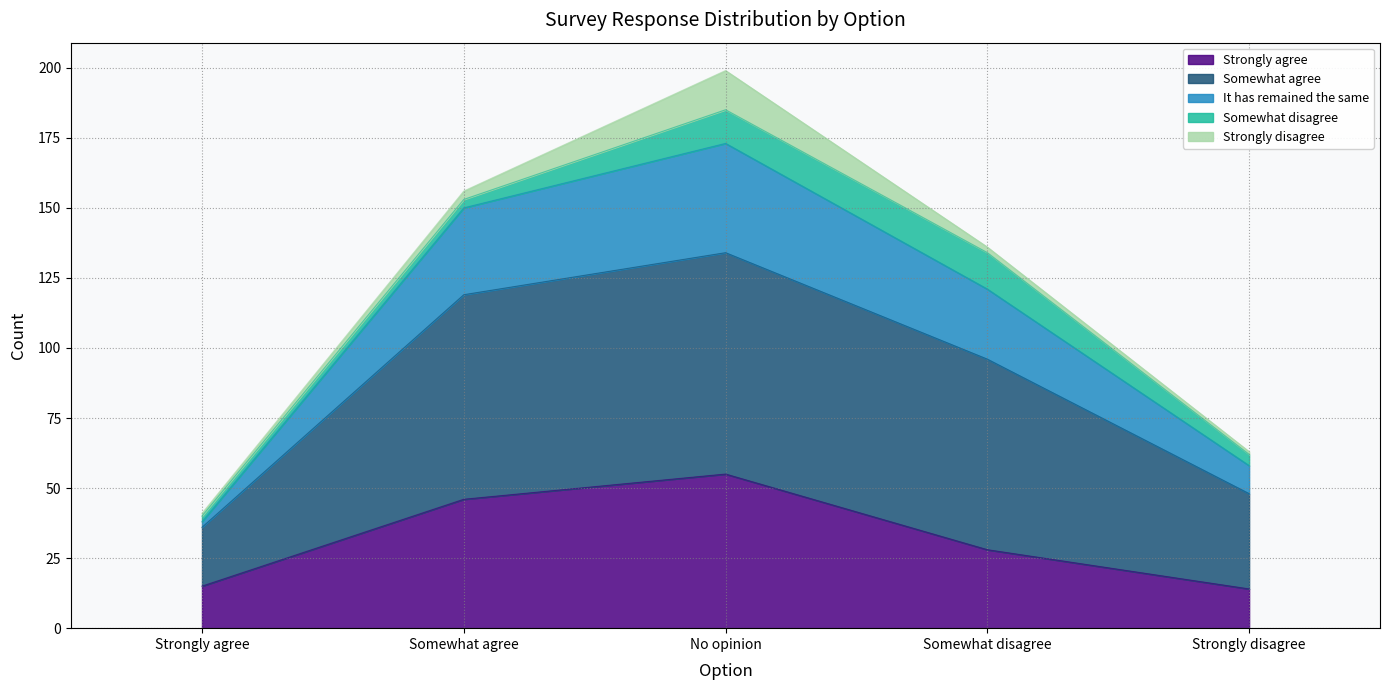

What is the minimum value shown in the chart?

14